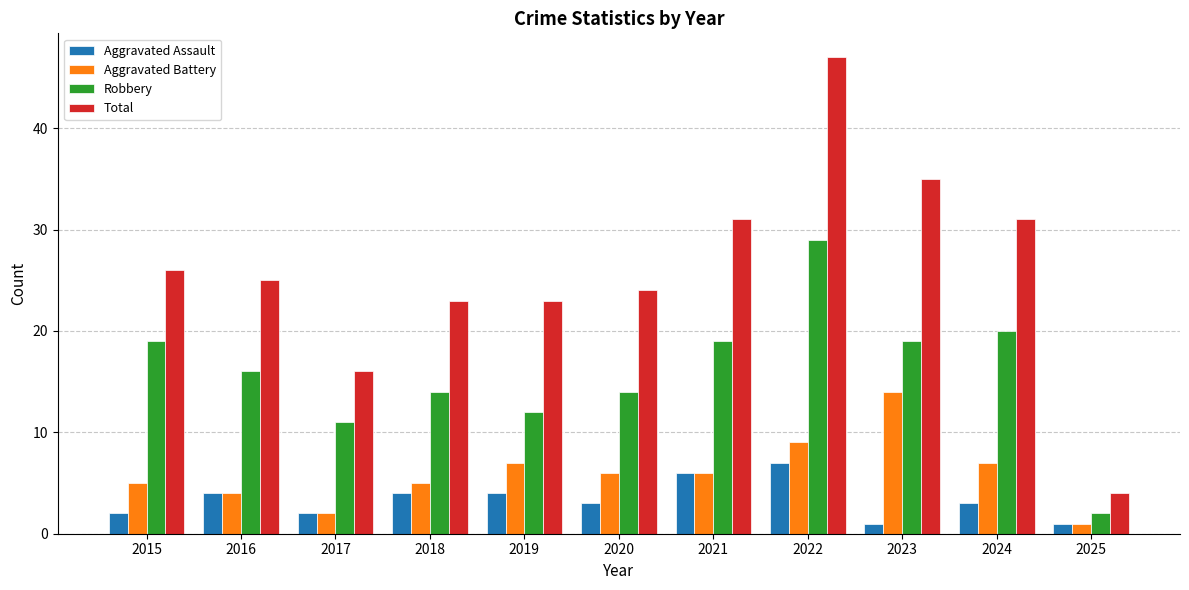

Reading right to left, transcribe all the data shown in this chart.

Aggravated Assault: 1	3	1	7	6	3	4	4	2	4	2
Aggravated Battery: 1	7	14	9	6	6	7	5	2	4	5
Robbery: 2	20	19	29	19	14	12	14	11	16	19
Total: 4	31	35	47	31	24	23	23	16	25	26